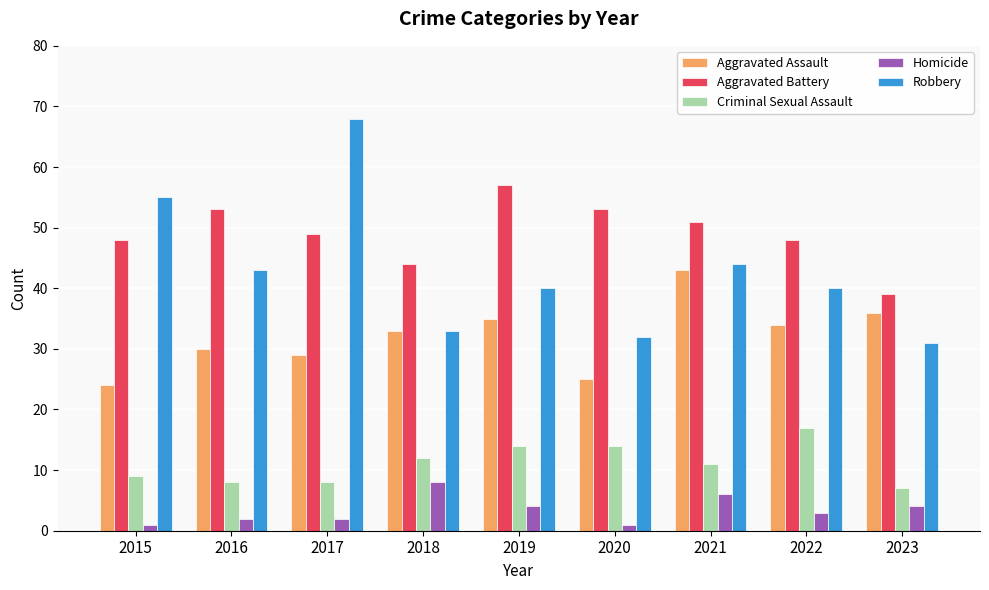

The value of Aggravated Assault at 2018 is 59. True or false?

False